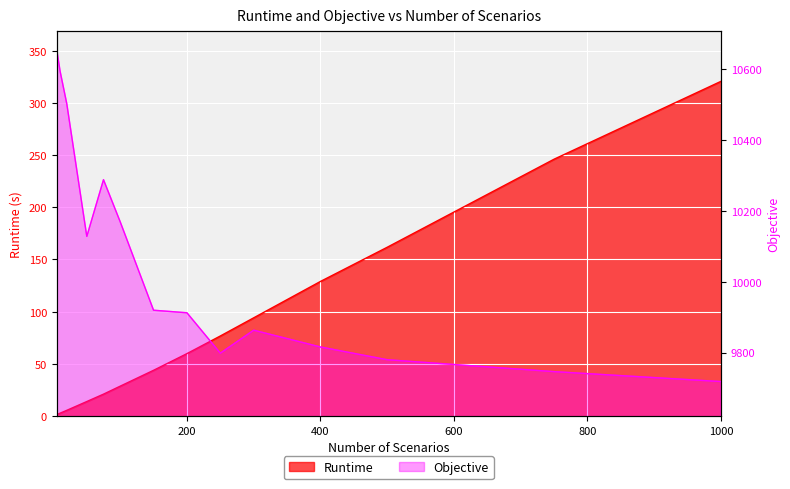

What is the value of the Runtime point at the 6th from the left?

28.6